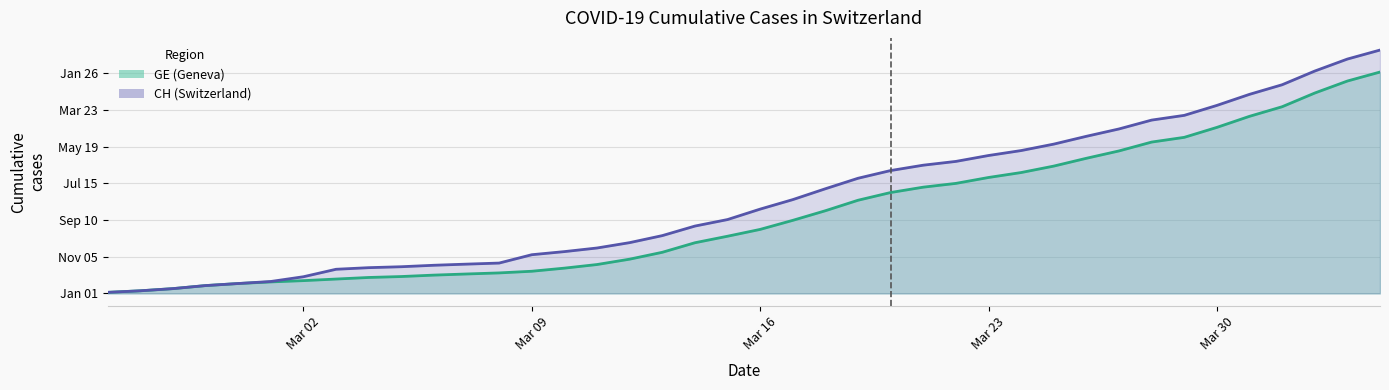

What is the spread (max minus min) of values at 2020-03-15?

1136